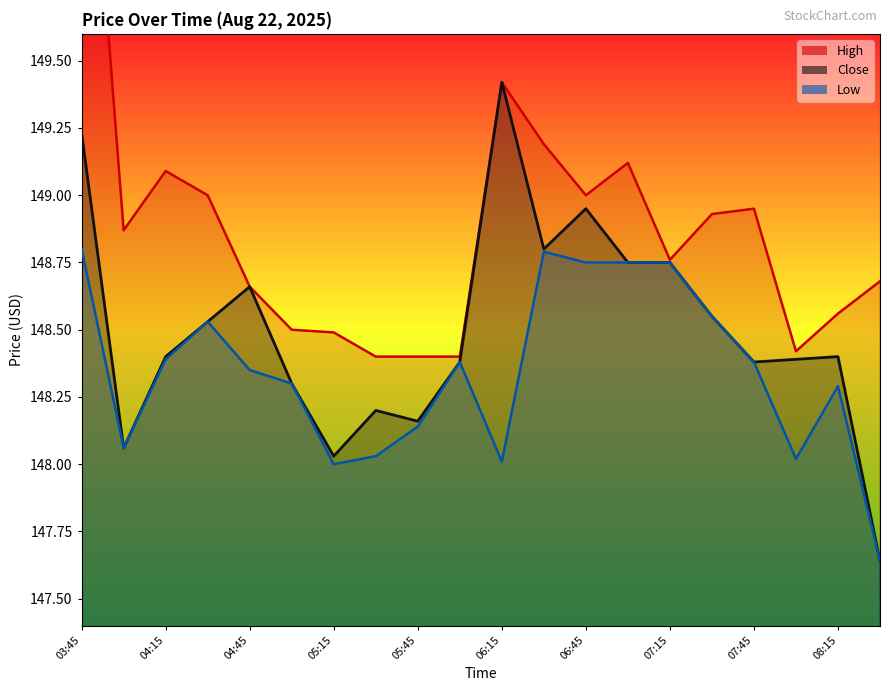

Reading left to right, extract all data points from this chart.

High: 150.9	148.9	149.1	149.0	148.7	148.5	148.5	148.4	148.4	148.4	149.4	149.2	149.0	149.1	148.8	148.9	148.9	148.4	148.6	148.7
Low: 148.8	148.1	148.4	148.5	148.4	148.3	148.0	148.0	148.1	148.4	148.0	148.8	148.8	148.8	148.8	148.6	148.4	148.0	148.3	147.6
Close: 149.2	148.1	148.4	148.5	148.7	148.3	148.0	148.2	148.2	148.4	149.4	148.8	148.9	148.8	148.8	148.6	148.4	148.4	148.4	147.6